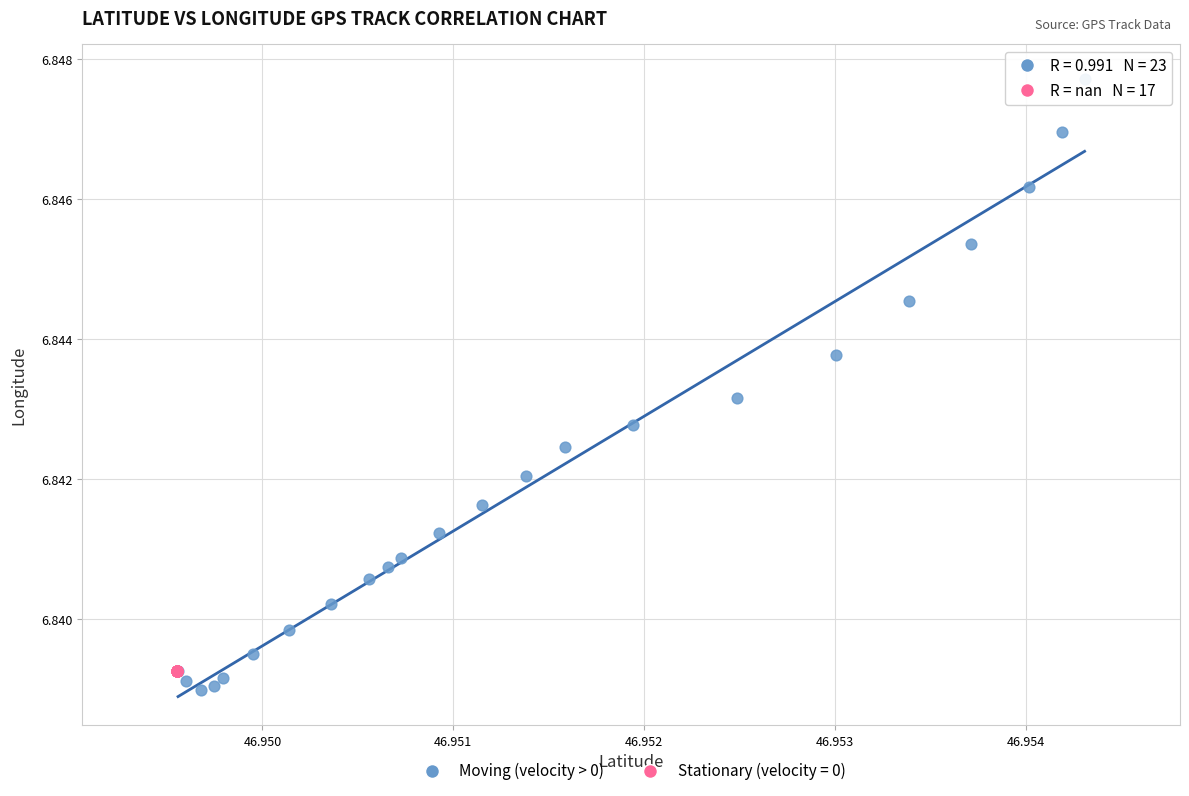

Which series contains the highest Y value?

Moving (velocity > 0)